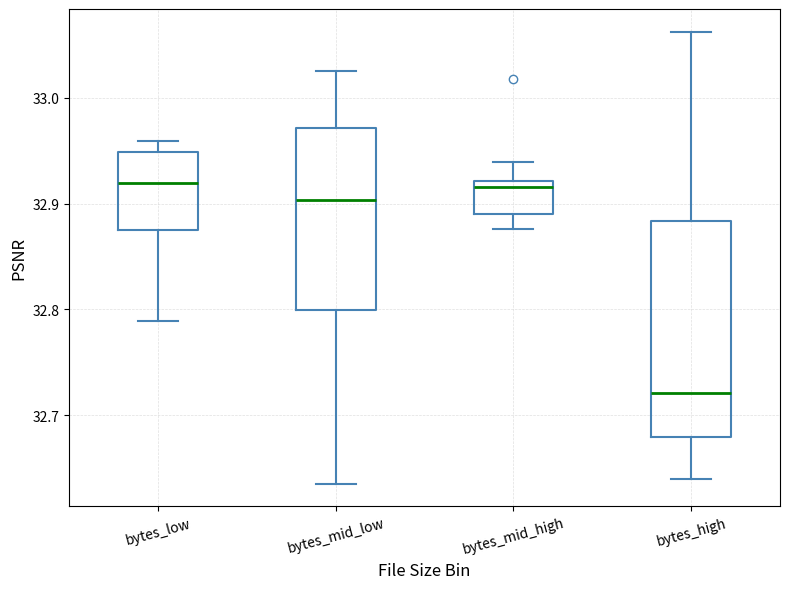

Where is the upper edge of the box for bytes_mid_high on the y-axis? The values are not printed on the chart, so give them approximately, as read against the axis.

32.92